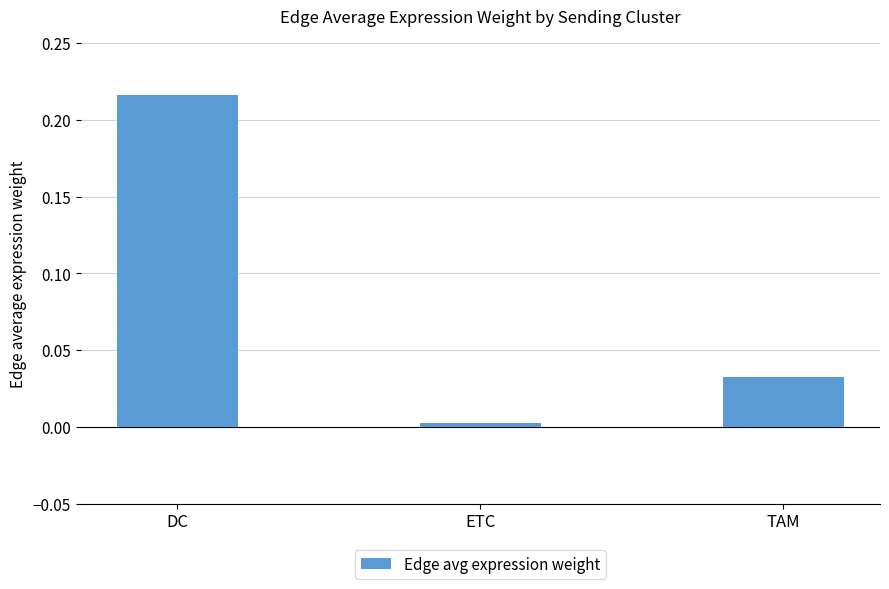

What is the average value?

0.1